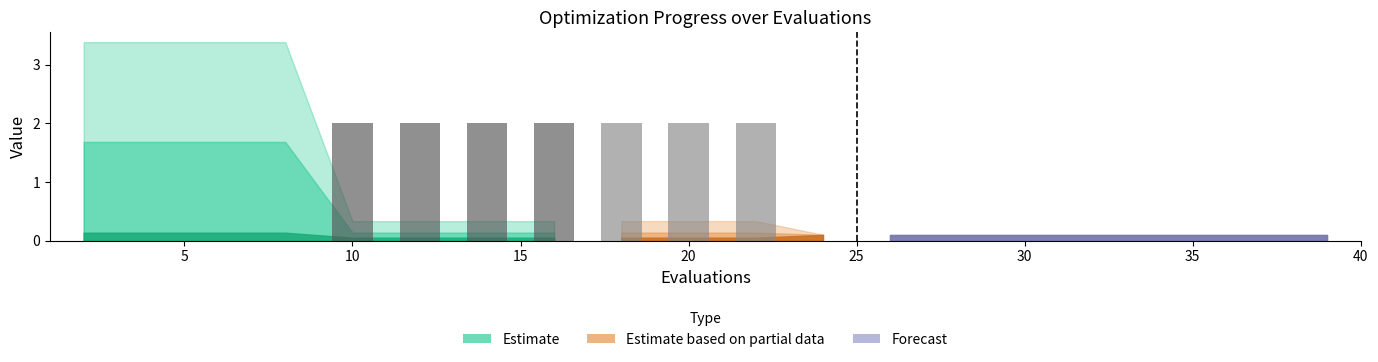

What is the average value of the best series?

0.1